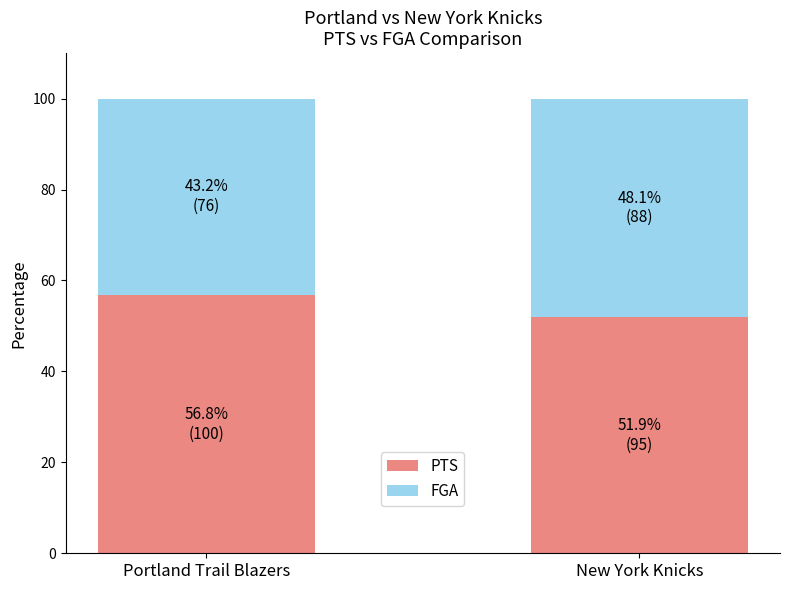

What is the approximate value of PTS at New York Knicks?

51.9